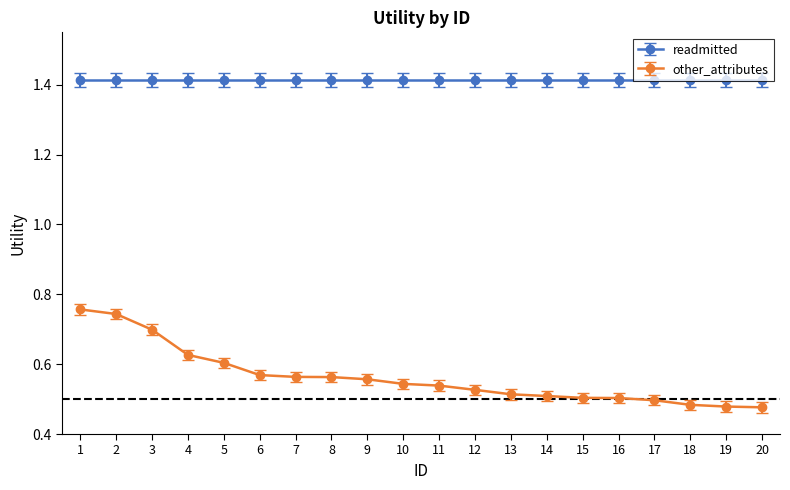

The other_attributes series shows 0.3 at 14. True or false?

False